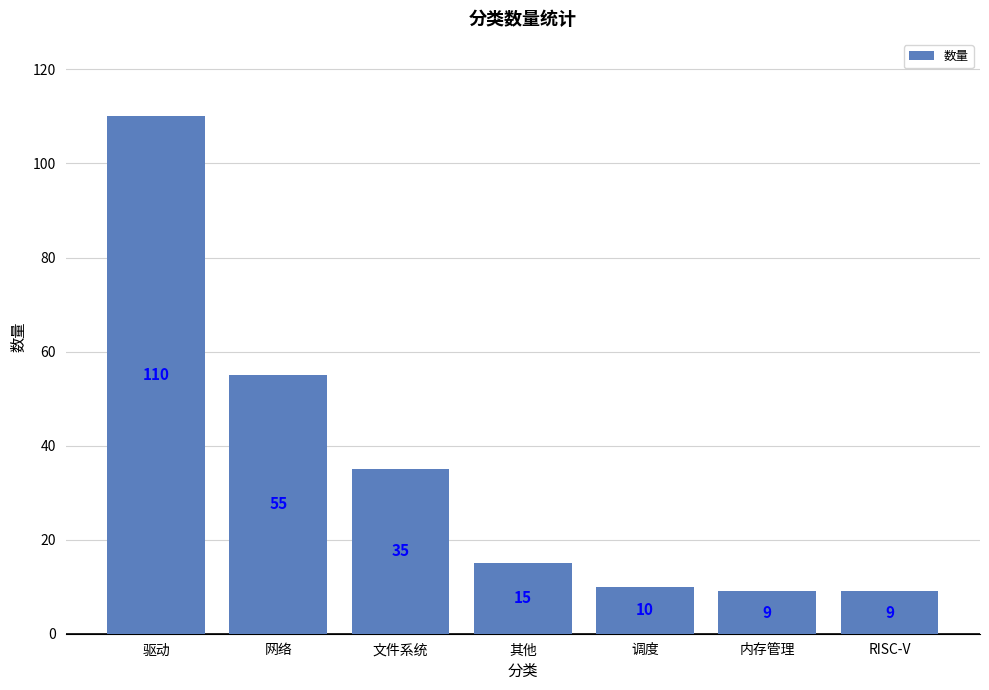

Reading left to right, list all the values displayed in this chart.

驱动=110	网络=55	文件系统=35	其他=15	调度=10	内存管理=9	RISC-V=9